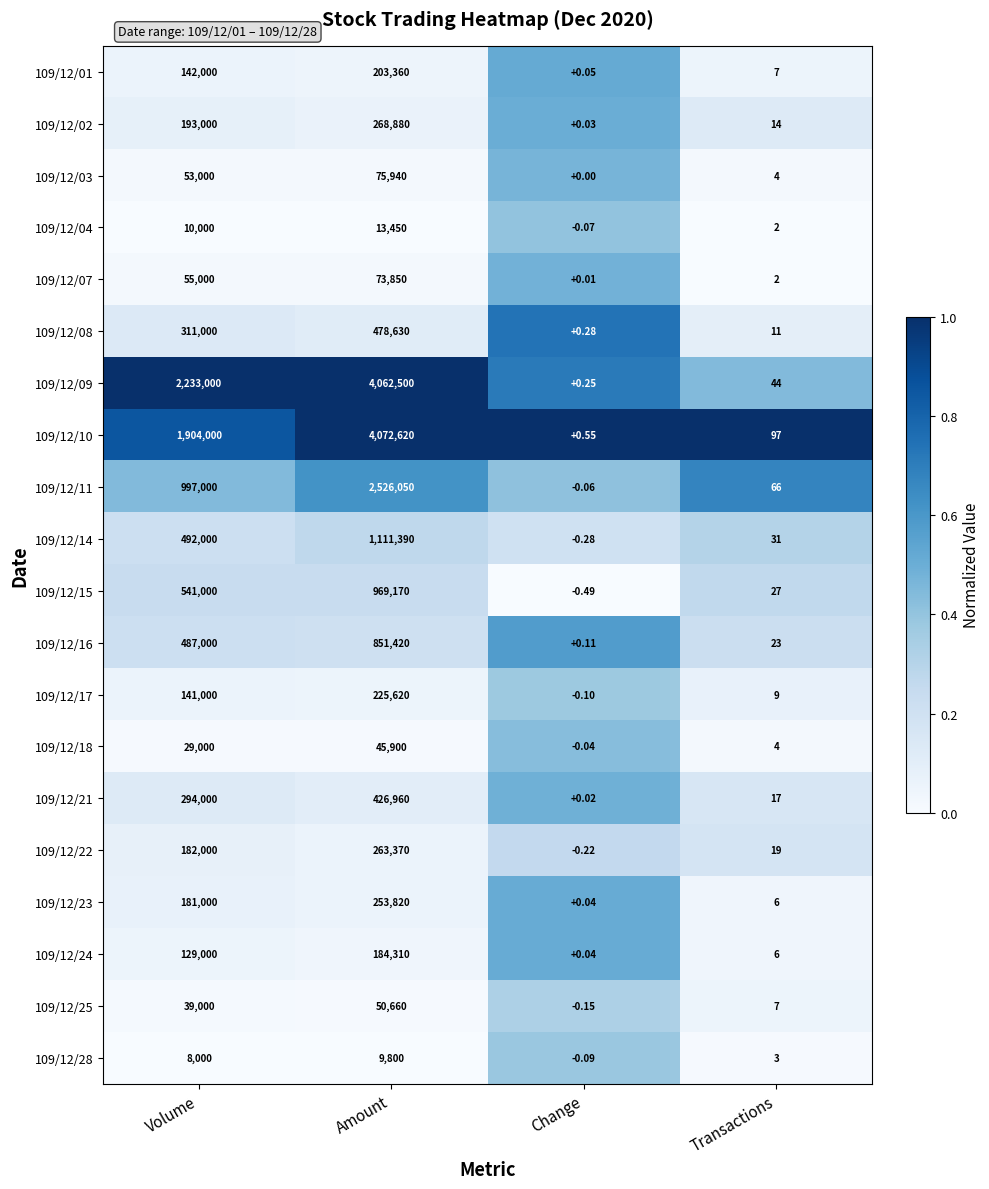

List the labels in order of 109/12/14 value, largest first.

Amount, Volume, Transactions, Change